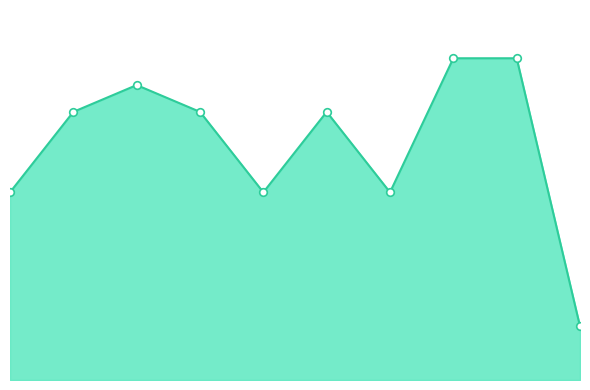

What is the total value across all series at 6?

14